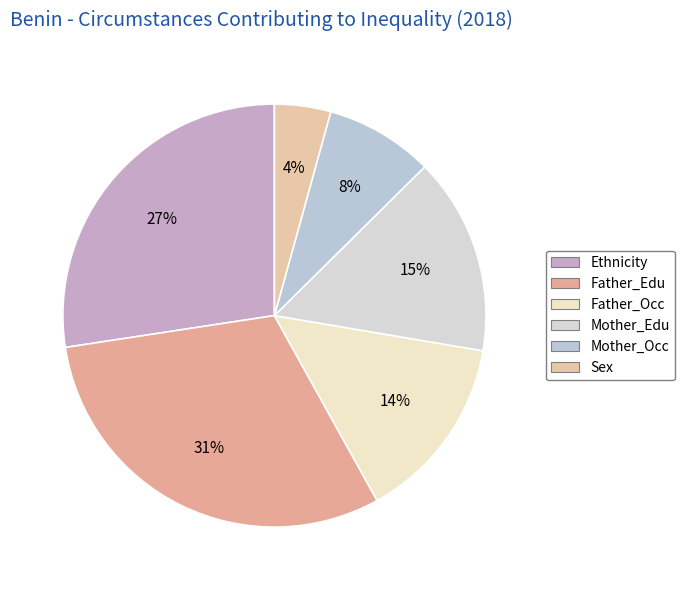

Which category has the smallest portion of the pie?

Sex